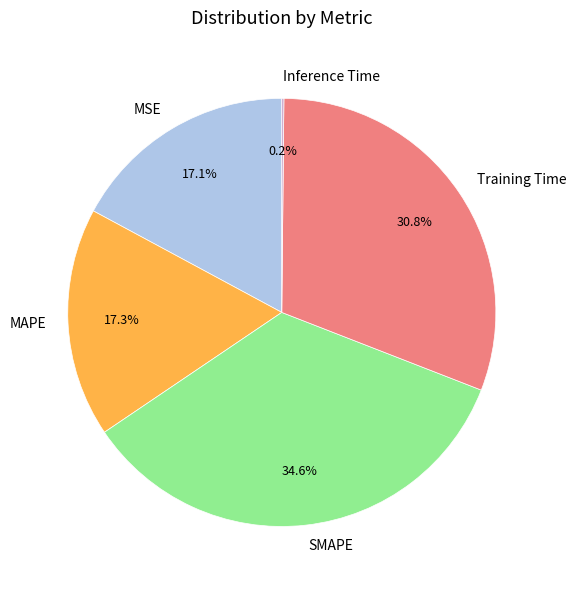

Combined, do Training Time and MAPE account for over 50%?

No